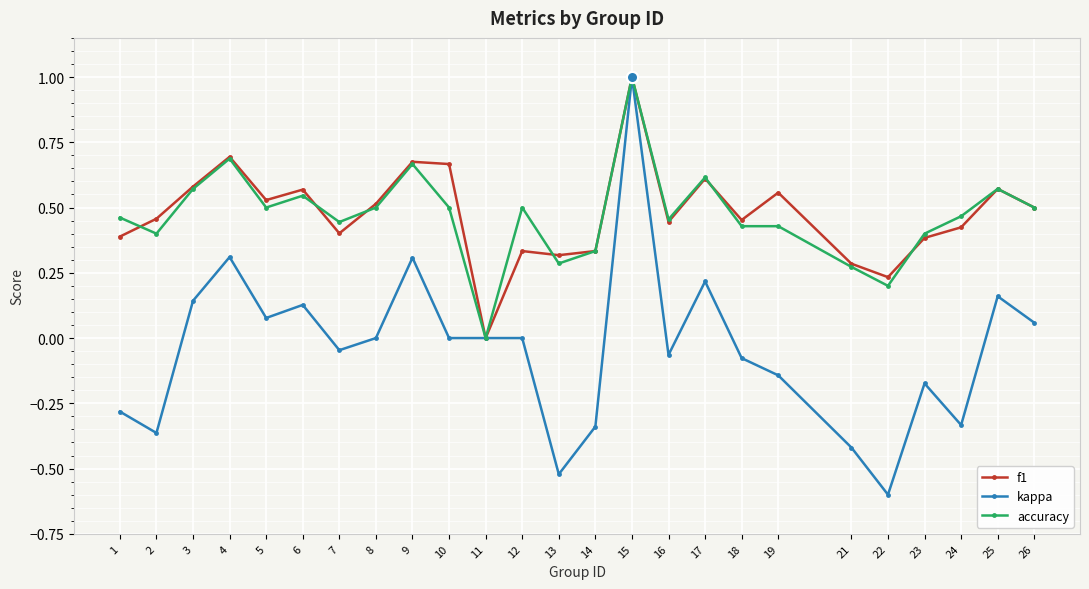

Which series changed the most between 9 and 13?

kappa